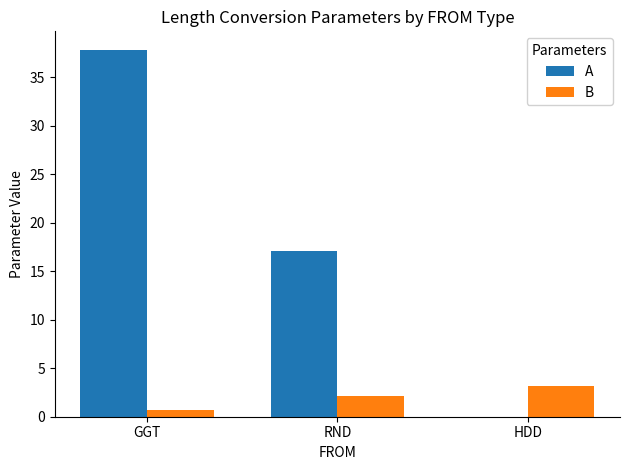

The value of A at GGT is 37.9. True or false?

True